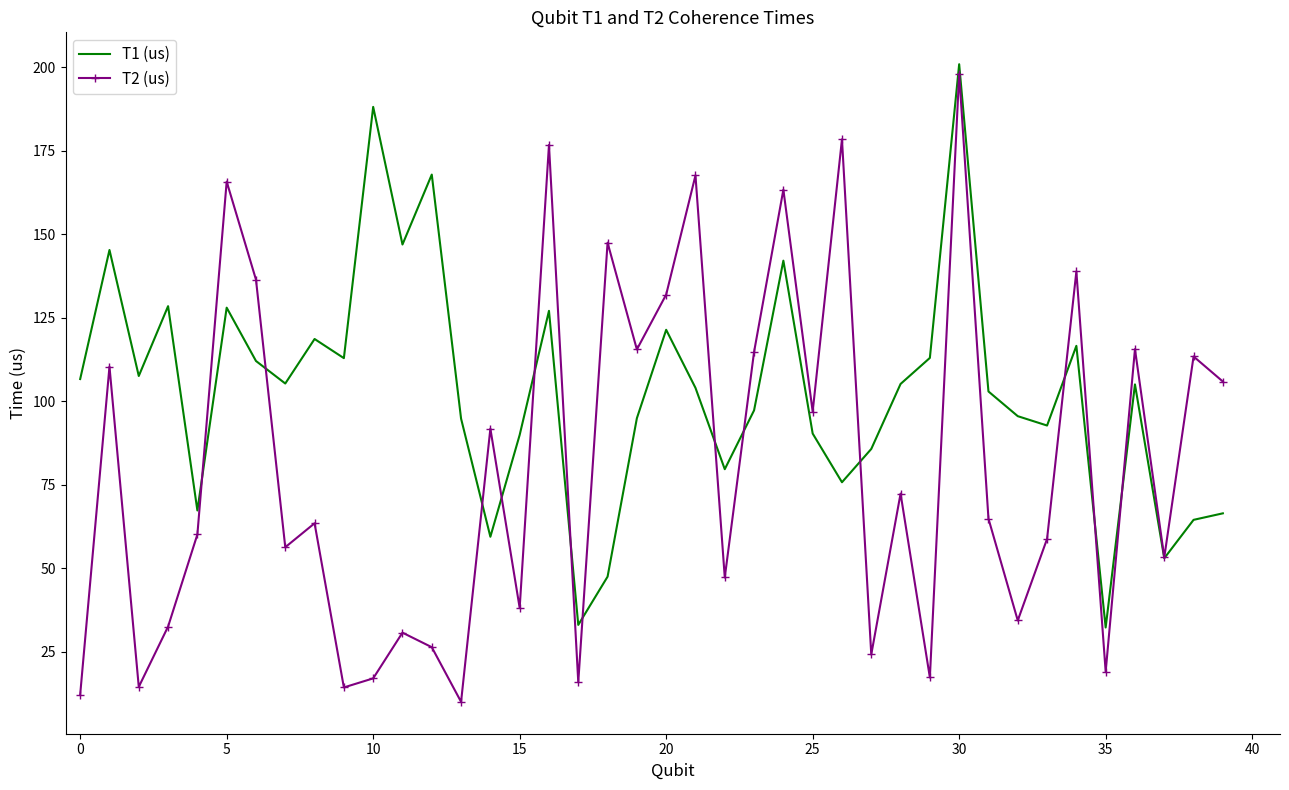

What is the highest value of the T2 (us) series?

198.0